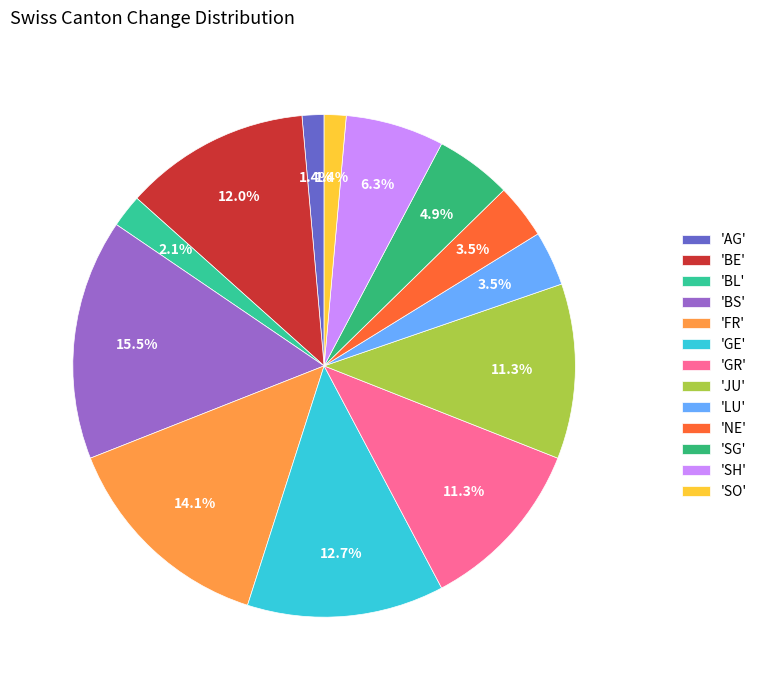

Does any single category account for the majority?

No